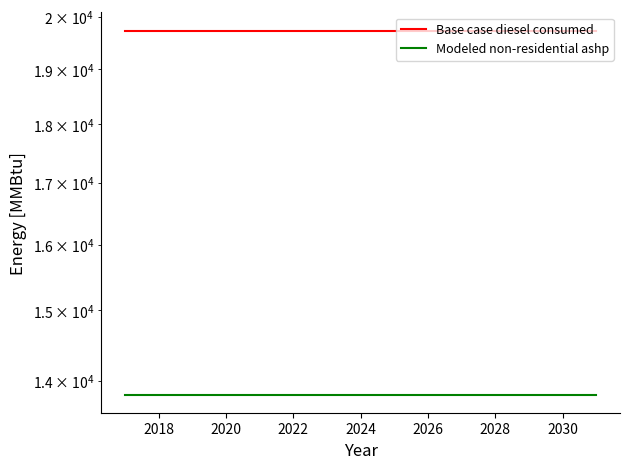

True or false: Base case diesel consumed has more than 0 points higher than both neighbors.

False